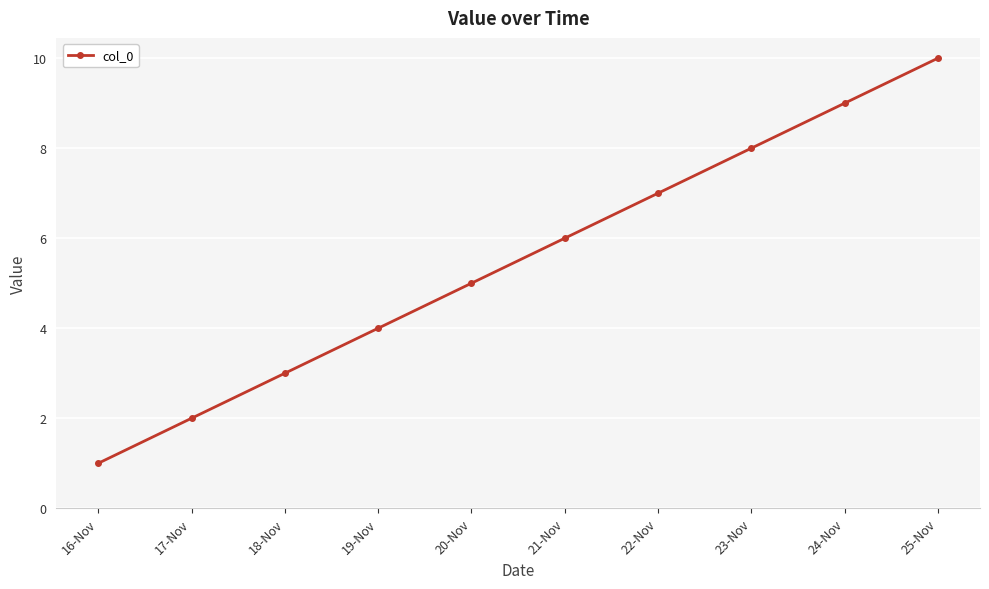

Which has a higher value, 24-Nov or 21-Nov?

24-Nov